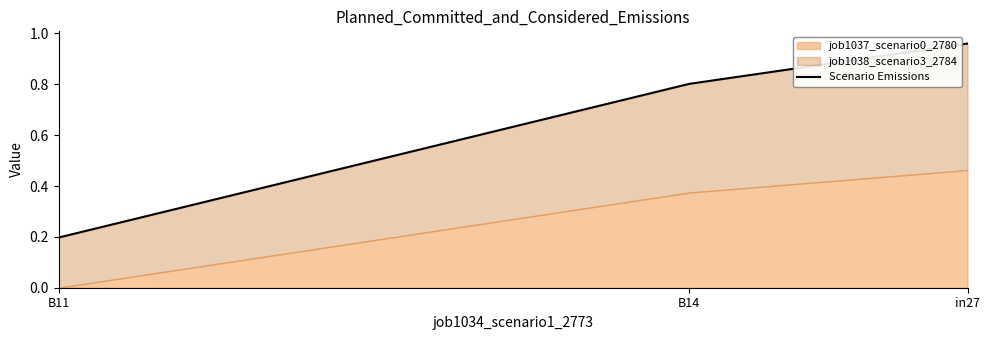

List the labels in order of value, smallest first.

B11, B14, in27